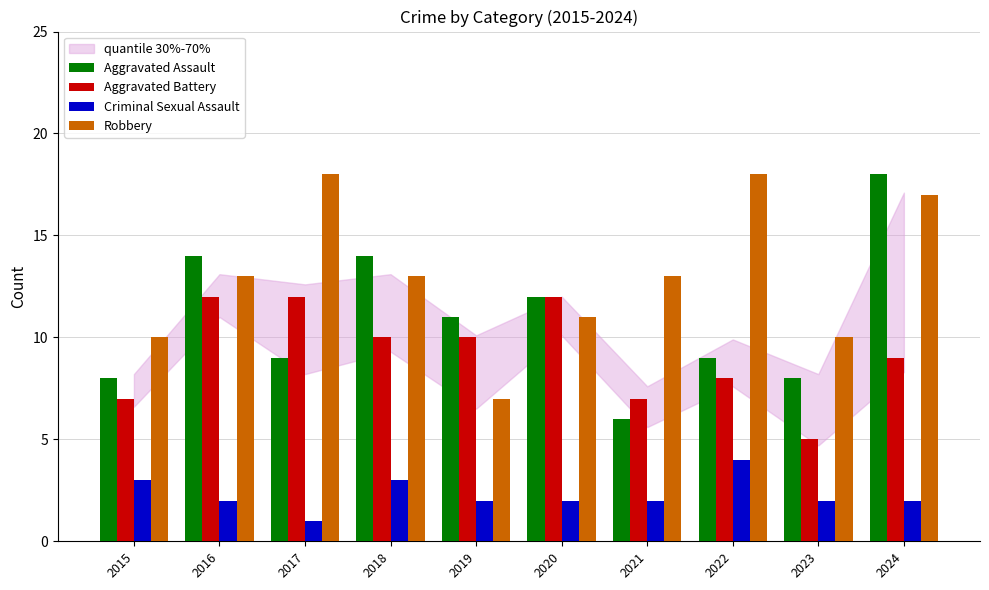

Where is Aggravated Battery nearest to the value 8?

2022